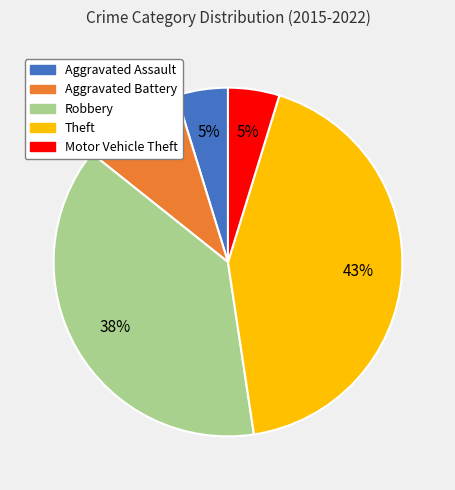

Is it true that Aggravated Assault is 5% of the pie?

True